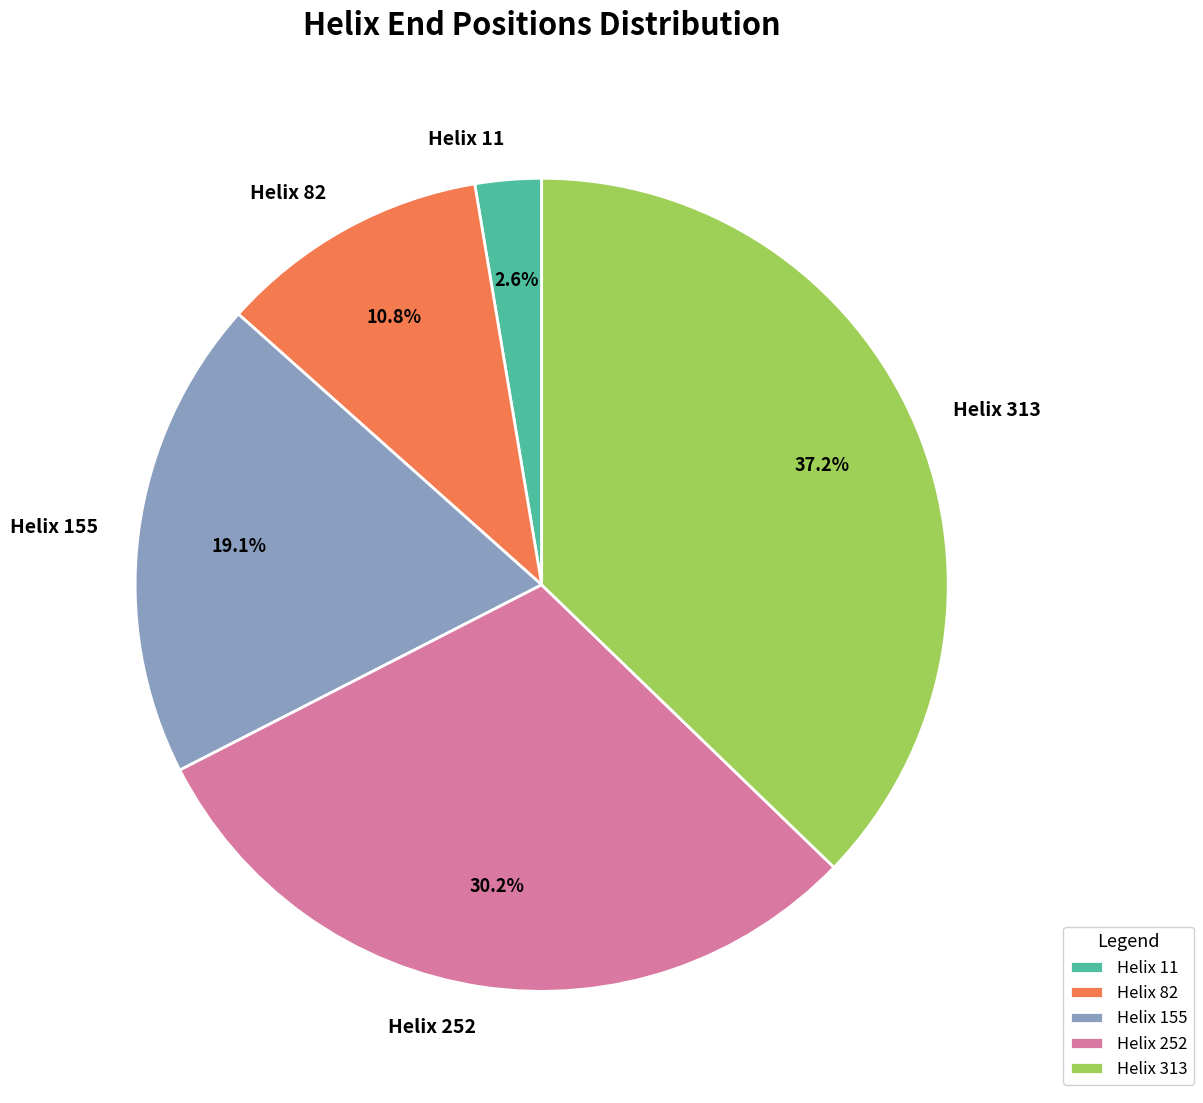

What percentage is the Helix 155 slice, to the nearest percent?

19%